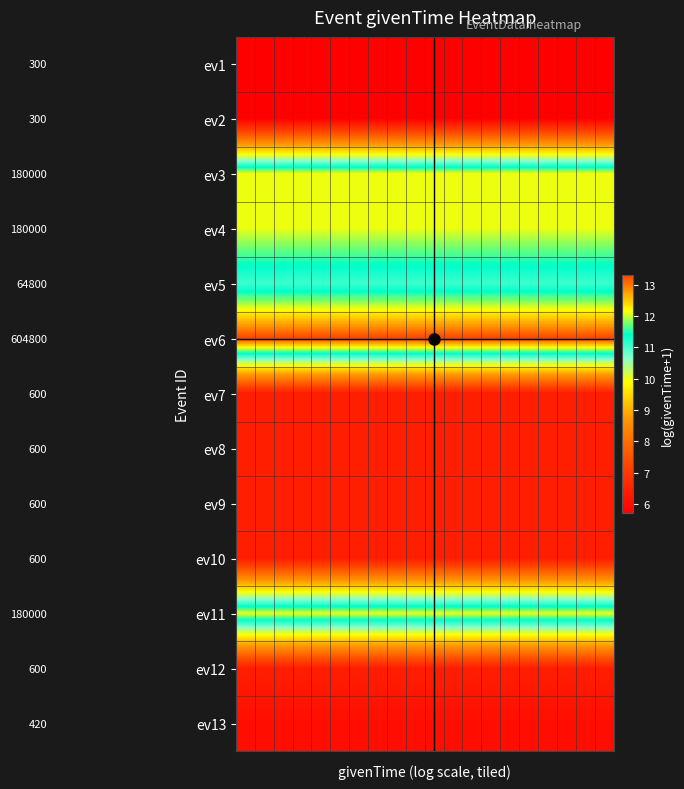

Reading left to right, what are all the values shown in this chart?

row_0: 0=5.7	1=5.7	2=5.7	3=5.7	4=5.7	5=5.7	6=5.7	7=5.7	8=5.7	9=5.7	10=5.7	11=5.7	12=5.7	13=5.7	14=5.7	15=5.7	16=5.7	17=5.7	18=5.7	19=5.7
row_1: 0=5.7	1=5.7	2=5.7	3=5.7	4=5.7	5=5.7	6=5.7	7=5.7	8=5.7	9=5.7	10=5.7	11=5.7	12=5.7	13=5.7	14=5.7	15=5.7	16=5.7	17=5.7	18=5.7	19=5.7
row_2: 0=12.1	1=12.1	2=12.1	3=12.1	4=12.1	5=12.1	6=12.1	7=12.1	8=12.1	9=12.1	10=12.1	11=12.1	12=12.1	13=12.1	14=12.1	15=12.1	16=12.1	17=12.1	18=12.1	19=12.1
row_3: 0=12.1	1=12.1	2=12.1	3=12.1	4=12.1	5=12.1	6=12.1	7=12.1	8=12.1	9=12.1	10=12.1	11=12.1	12=12.1	13=12.1	14=12.1	15=12.1	16=12.1	17=12.1	18=12.1	19=12.1
row_4: 0=11.1	1=11.1	2=11.1	3=11.1	4=11.1	5=11.1	6=11.1	7=11.1	8=11.1	9=11.1	10=11.1	11=11.1	12=11.1	13=11.1	14=11.1	15=11.1	16=11.1	17=11.1	18=11.1	19=11.1
row_5: 0=13.3	1=13.3	2=13.3	3=13.3	4=13.3	5=13.3	6=13.3	7=13.3	8=13.3	9=13.3	10=13.3	11=13.3	12=13.3	13=13.3	14=13.3	15=13.3	16=13.3	17=13.3	18=13.3	19=13.3
row_6: 0=6.4	1=6.4	2=6.4	3=6.4	4=6.4	5=6.4	6=6.4	7=6.4	8=6.4	9=6.4	10=6.4	11=6.4	12=6.4	13=6.4	14=6.4	15=6.4	16=6.4	17=6.4	18=6.4	19=6.4
row_7: 0=6.4	1=6.4	2=6.4	3=6.4	4=6.4	5=6.4	6=6.4	7=6.4	8=6.4	9=6.4	10=6.4	11=6.4	12=6.4	13=6.4	14=6.4	15=6.4	16=6.4	17=6.4	18=6.4	19=6.4
row_8: 0=6.4	1=6.4	2=6.4	3=6.4	4=6.4	5=6.4	6=6.4	7=6.4	8=6.4	9=6.4	10=6.4	11=6.4	12=6.4	13=6.4	14=6.4	15=6.4	16=6.4	17=6.4	18=6.4	19=6.4
row_9: 0=6.4	1=6.4	2=6.4	3=6.4	4=6.4	5=6.4	6=6.4	7=6.4	8=6.4	9=6.4	10=6.4	11=6.4	12=6.4	13=6.4	14=6.4	15=6.4	16=6.4	17=6.4	18=6.4	19=6.4
row_10: 0=12.1	1=12.1	2=12.1	3=12.1	4=12.1	5=12.1	6=12.1	7=12.1	8=12.1	9=12.1	10=12.1	11=12.1	12=12.1	13=12.1	14=12.1	15=12.1	16=12.1	17=12.1	18=12.1	19=12.1
row_11: 0=6.4	1=6.4	2=6.4	3=6.4	4=6.4	5=6.4	6=6.4	7=6.4	8=6.4	9=6.4	10=6.4	11=6.4	12=6.4	13=6.4	14=6.4	15=6.4	16=6.4	17=6.4	18=6.4	19=6.4
row_12: 0=6.0	1=6.0	2=6.0	3=6.0	4=6.0	5=6.0	6=6.0	7=6.0	8=6.0	9=6.0	10=6.0	11=6.0	12=6.0	13=6.0	14=6.0	15=6.0	16=6.0	17=6.0	18=6.0	19=6.0